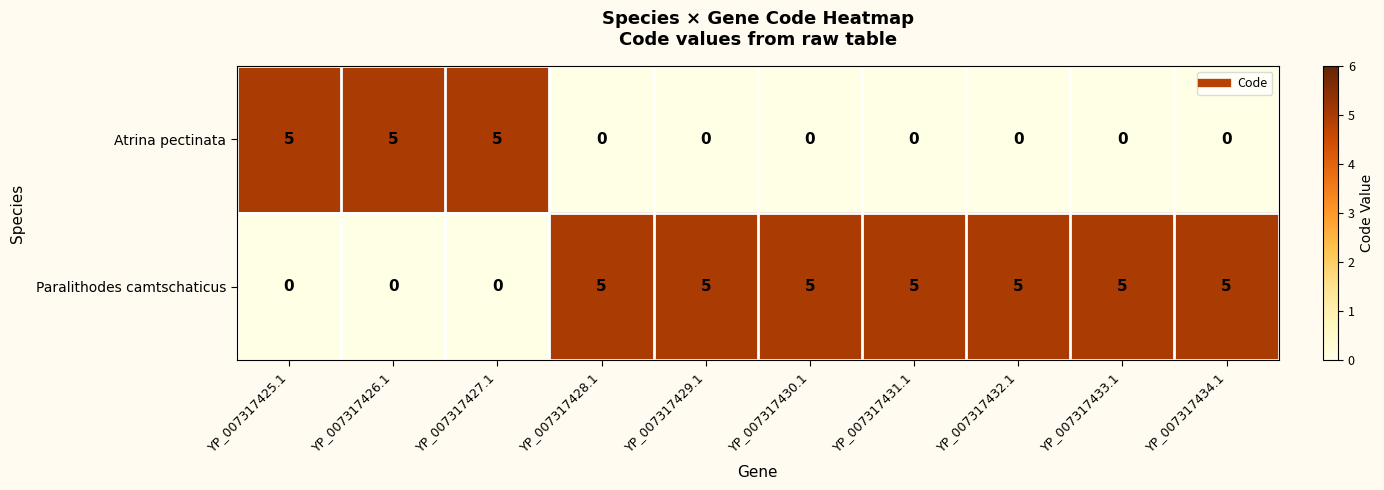

What is the difference between the highest and lowest values at YP_007317426.1?

5